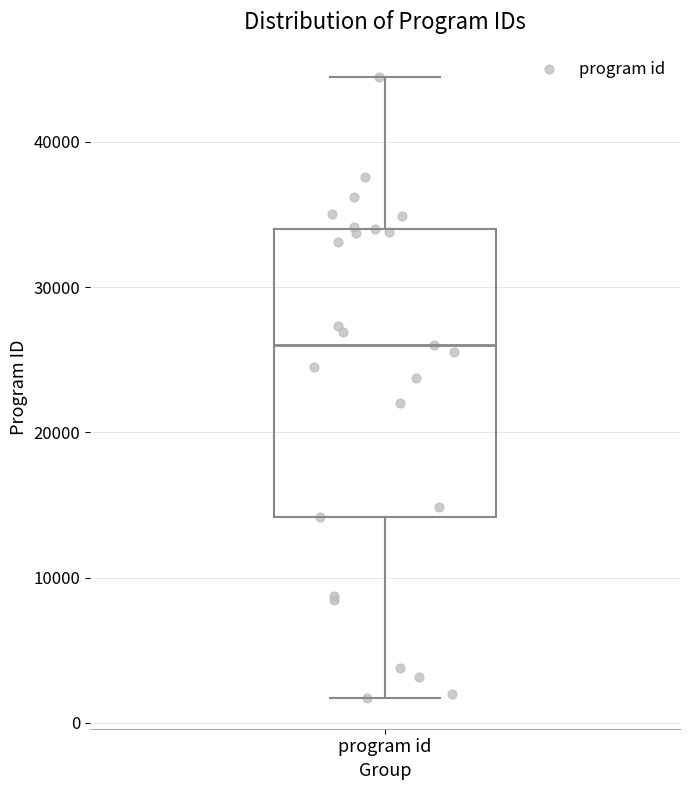

Transcribe this box plot: give where the median line is, the range the box spans, and where the two whiskers end, as read against the y-axis. The values are not printed on the chart, so give them approximately, as read against the axis.

median 26000, box 14000 to 34000, whiskers 2000 to 44000